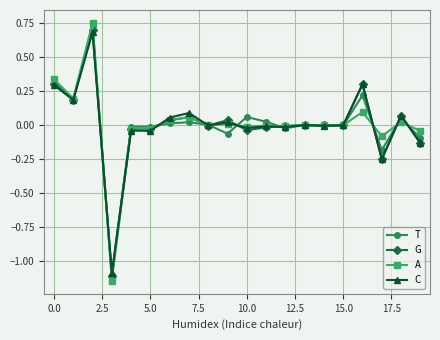

Which series has the largest range (max minus min)?

A